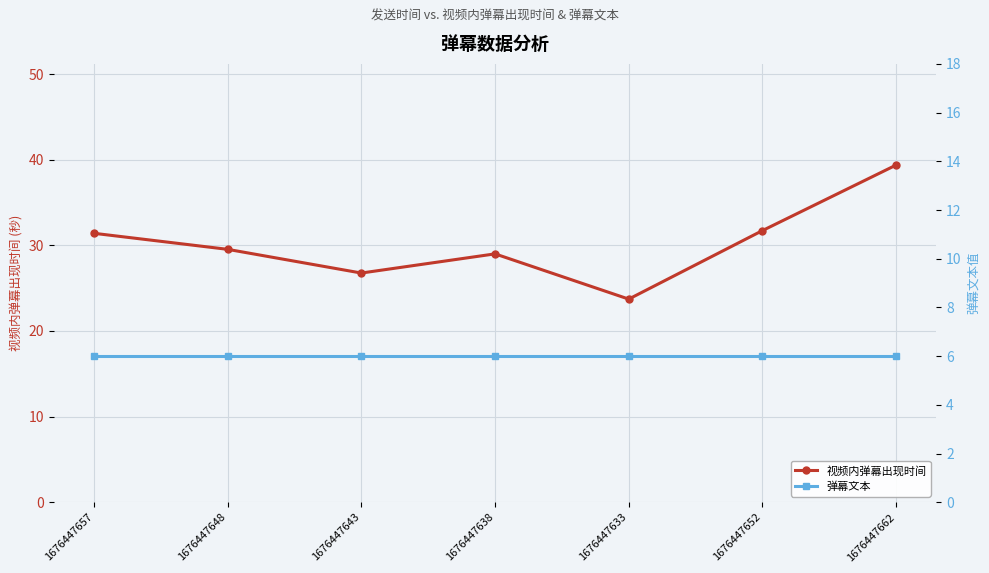

What is the approximate value of 视频内弹幕出现时间 at 1676447633?

23.7